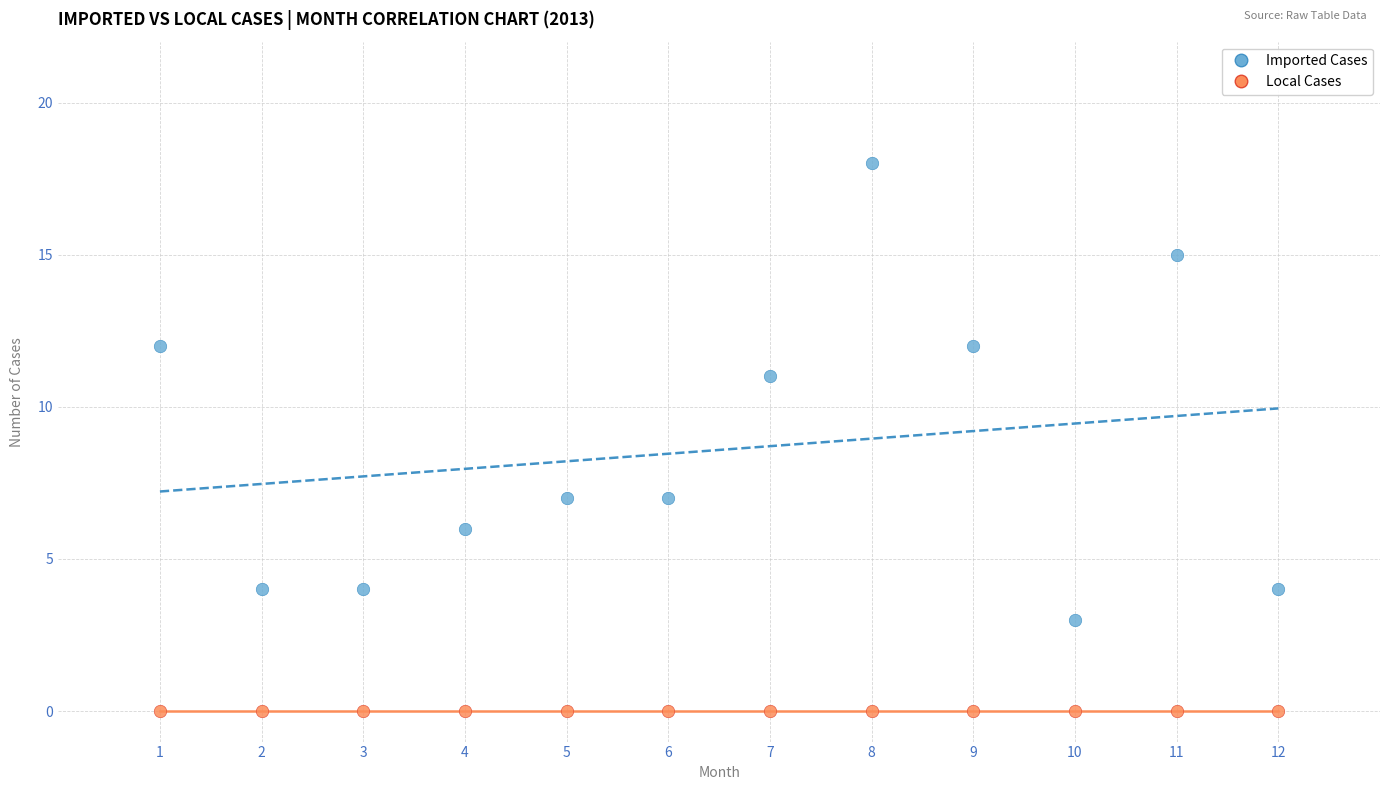

Which series reaches the maximum Y coordinate?

Imported Cases